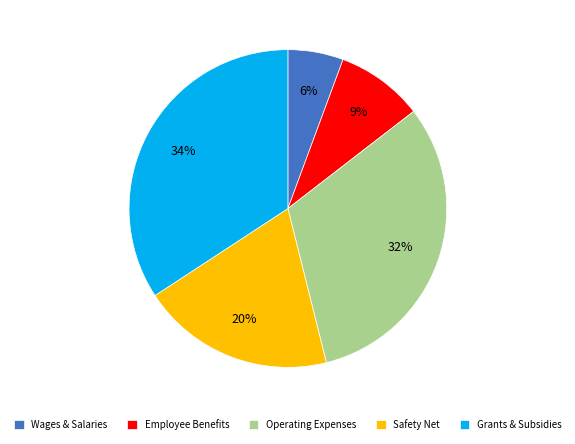

Approximately how many times larger is the value at Employee Benefits compared to Grants & Subsidies?

0.3